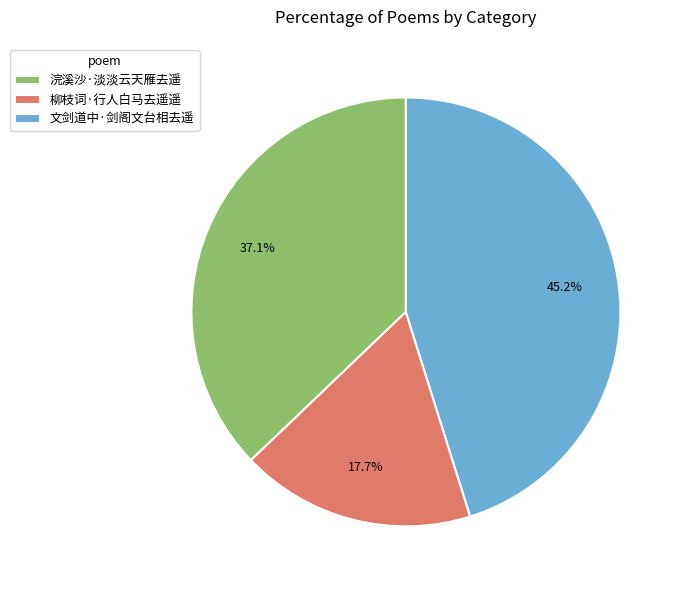

Rank the categories by value from highest to lowest.

文剑道中·剑阁文台相去遥, 浣溪沙·淡淡云天雁去遥, 柳枝词·行人白马去遥遥